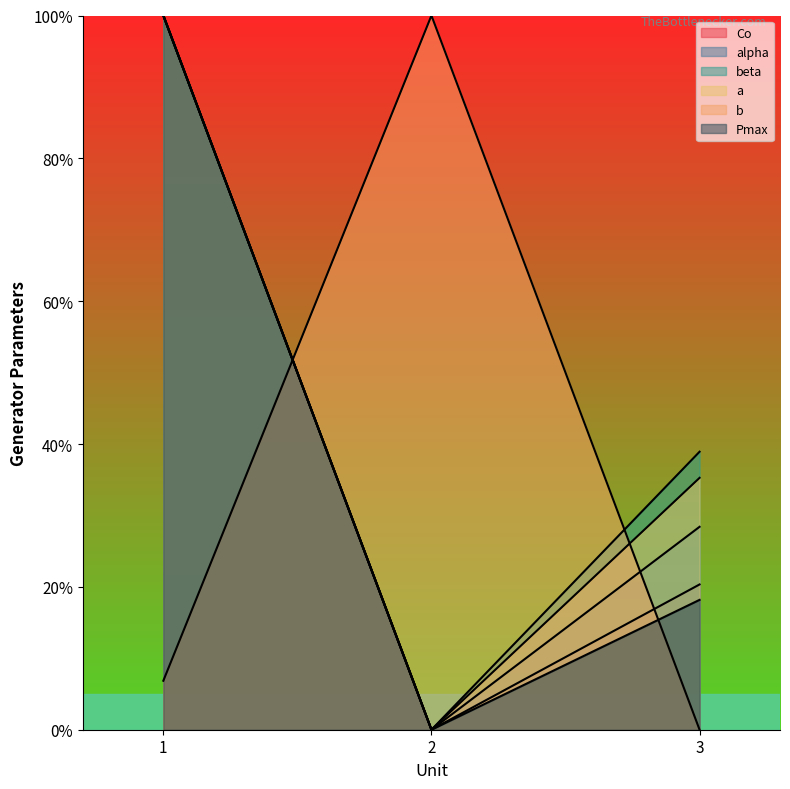

What is the total value across all series at 1?

506.9